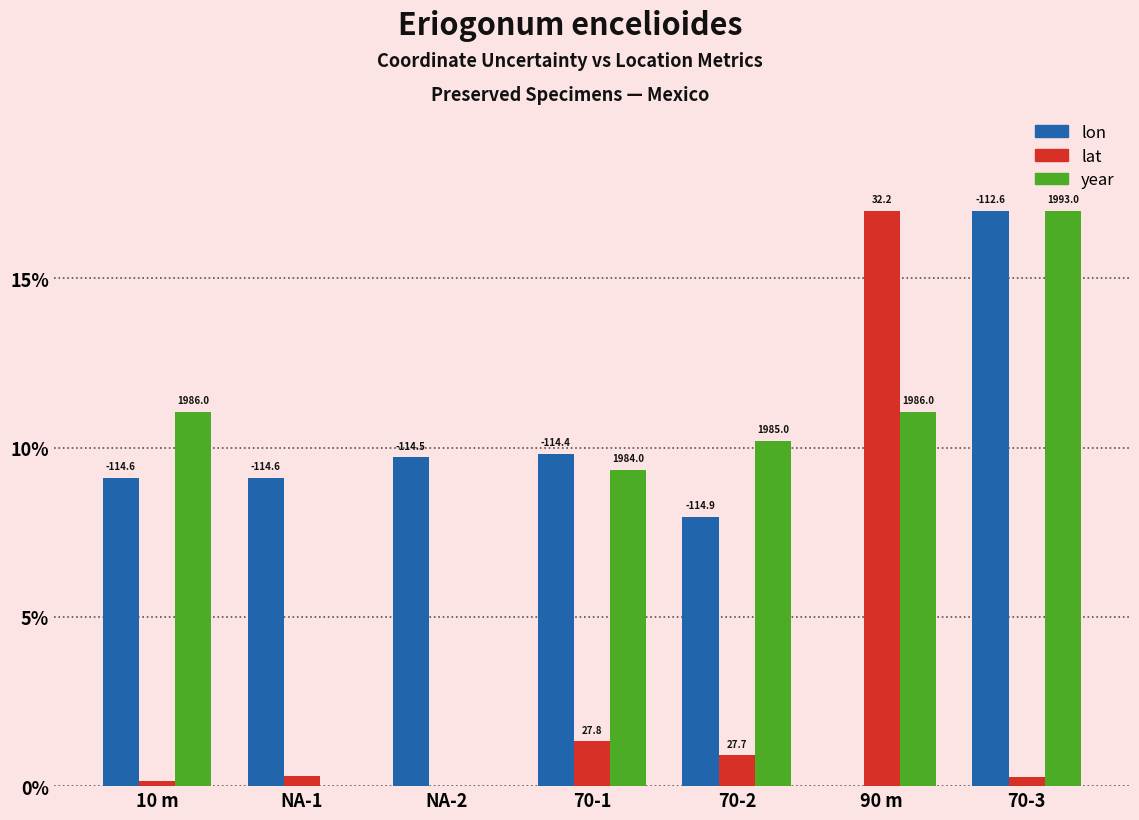

Are the bars grouped side by side (vs. stacked)?

Yes